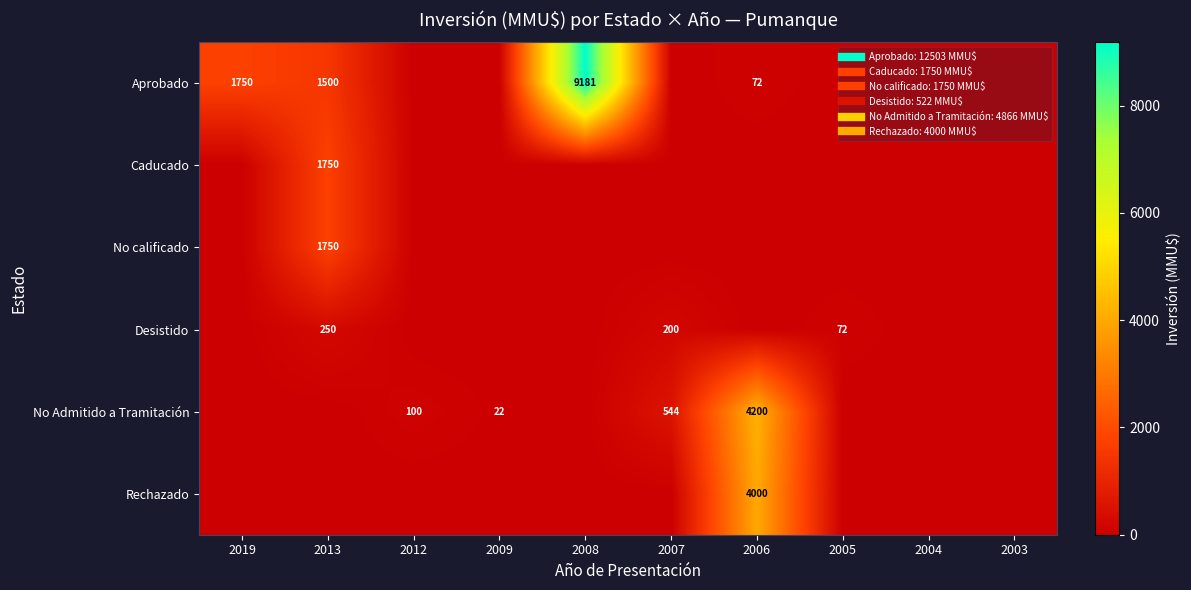

Which label corresponds to the largest value in the chart?

2008